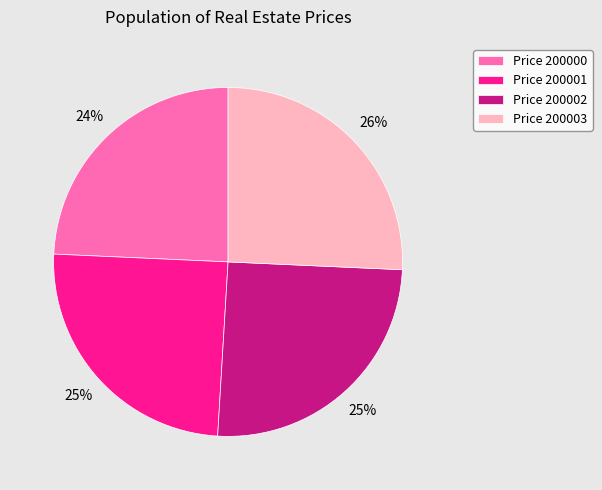

To the nearest percent, what percentage of the pie is Price 200000?

24%